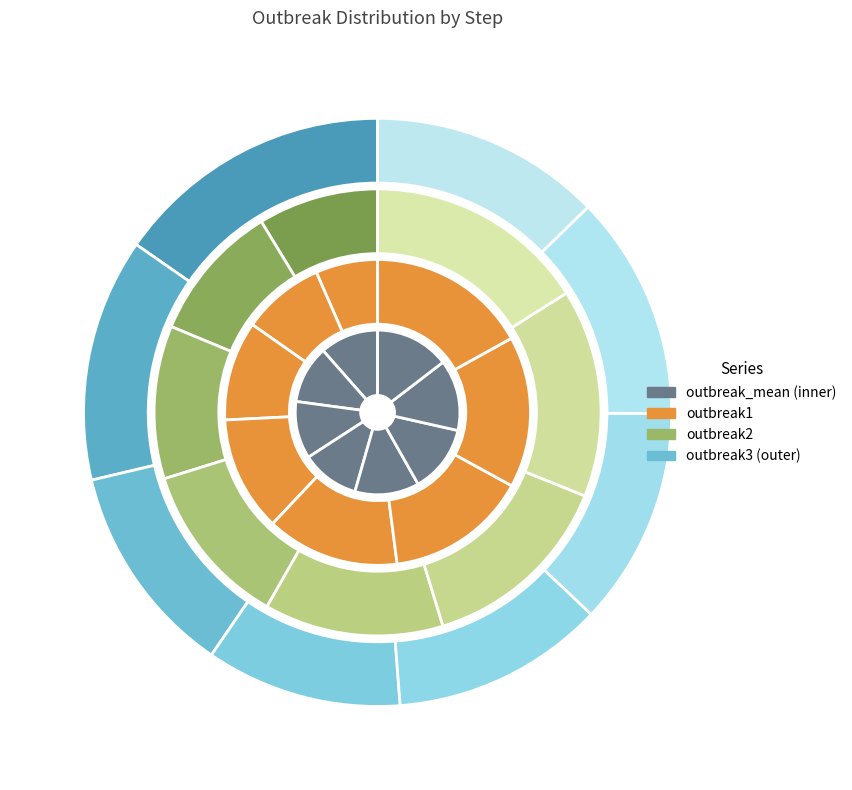

To the nearest percent, what is the average slice percentage?

12%